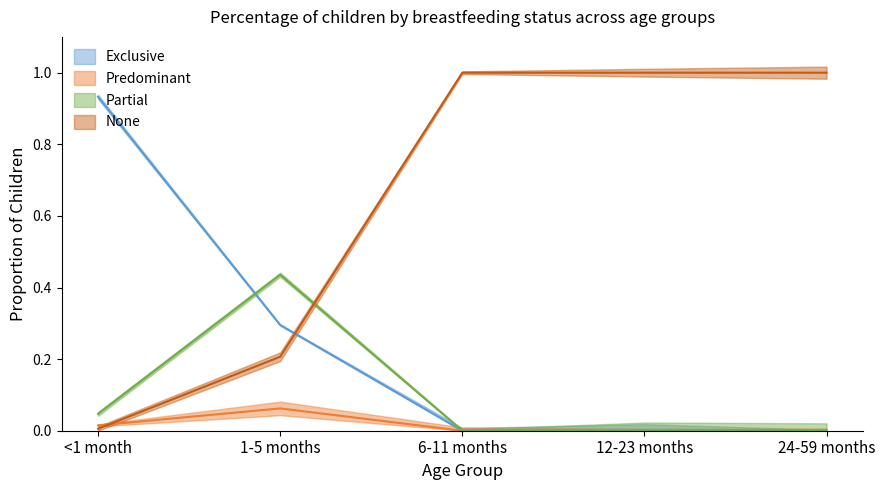

At which category is the sum across all series the highest?

<1 month